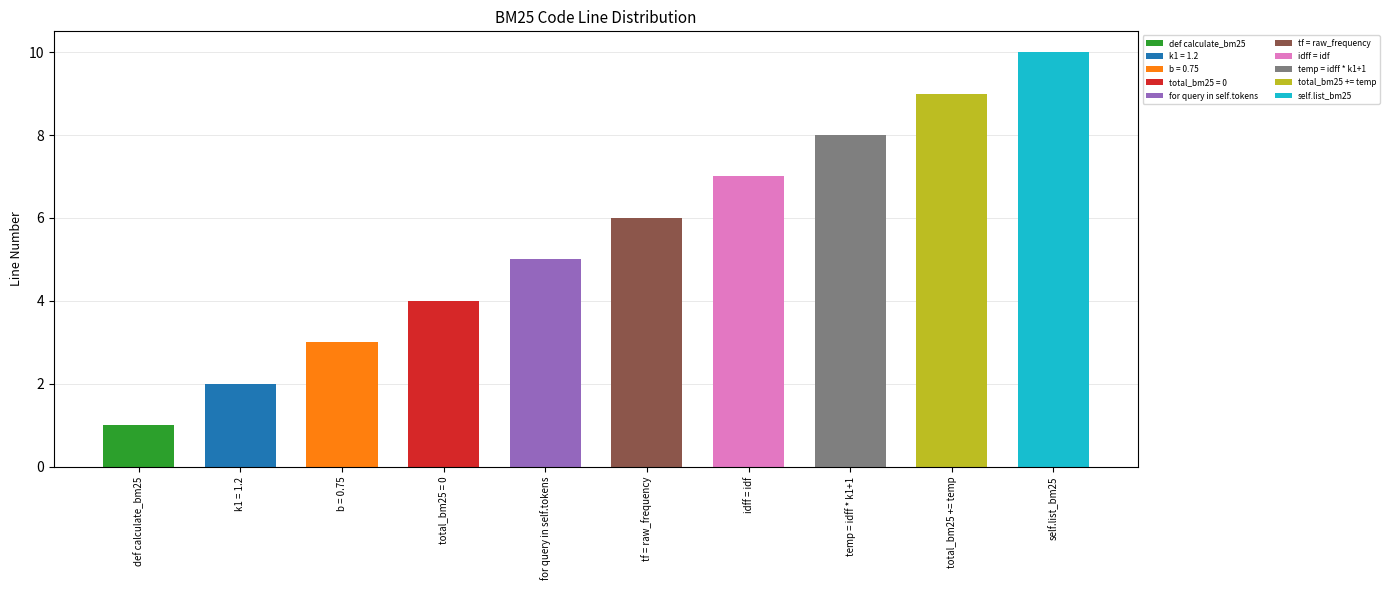

What position from the left is k1 = 1.2?

2